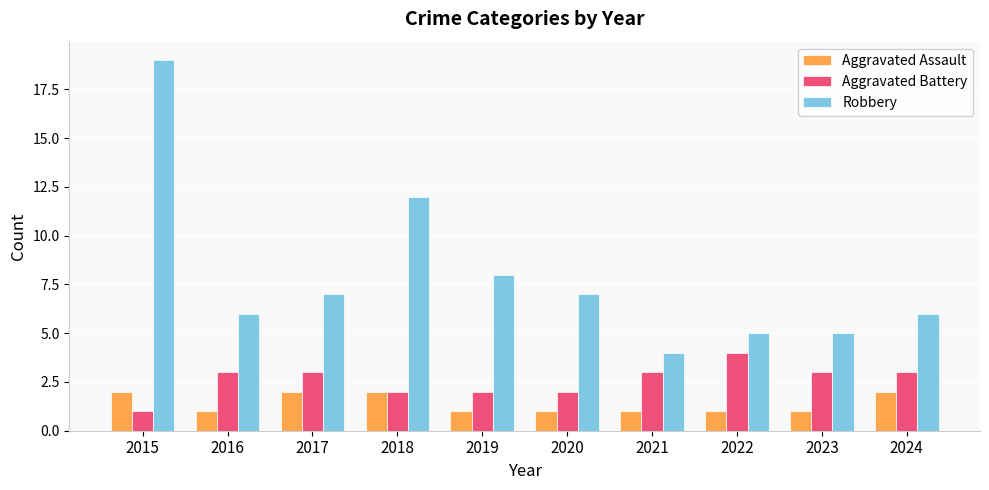

Read the Aggravated Battery value at 2021.

3